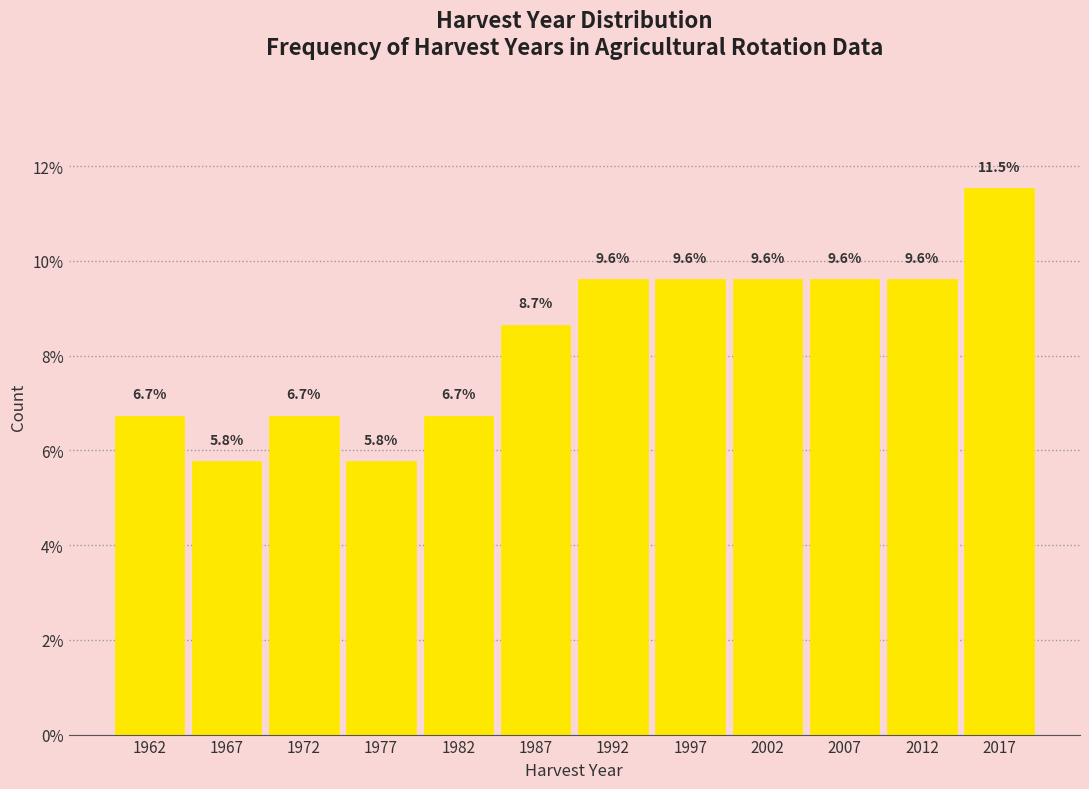

Reading right to left, what are all the values shown in this chart?

2017=11.5	2012=9.6	2007=9.6	2002=9.6	1997=9.6	1992=9.6	1987=8.7	1982=6.7	1977=5.8	1972=6.7	1967=5.8	1962=6.7